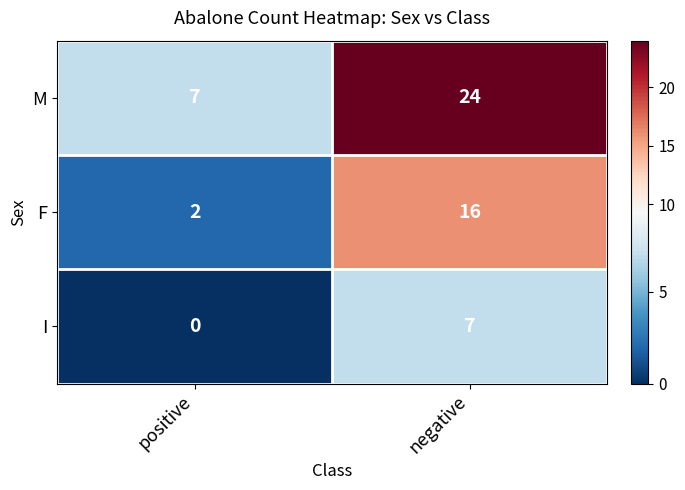

What is the difference between the maximum and minimum values in the F series?

14